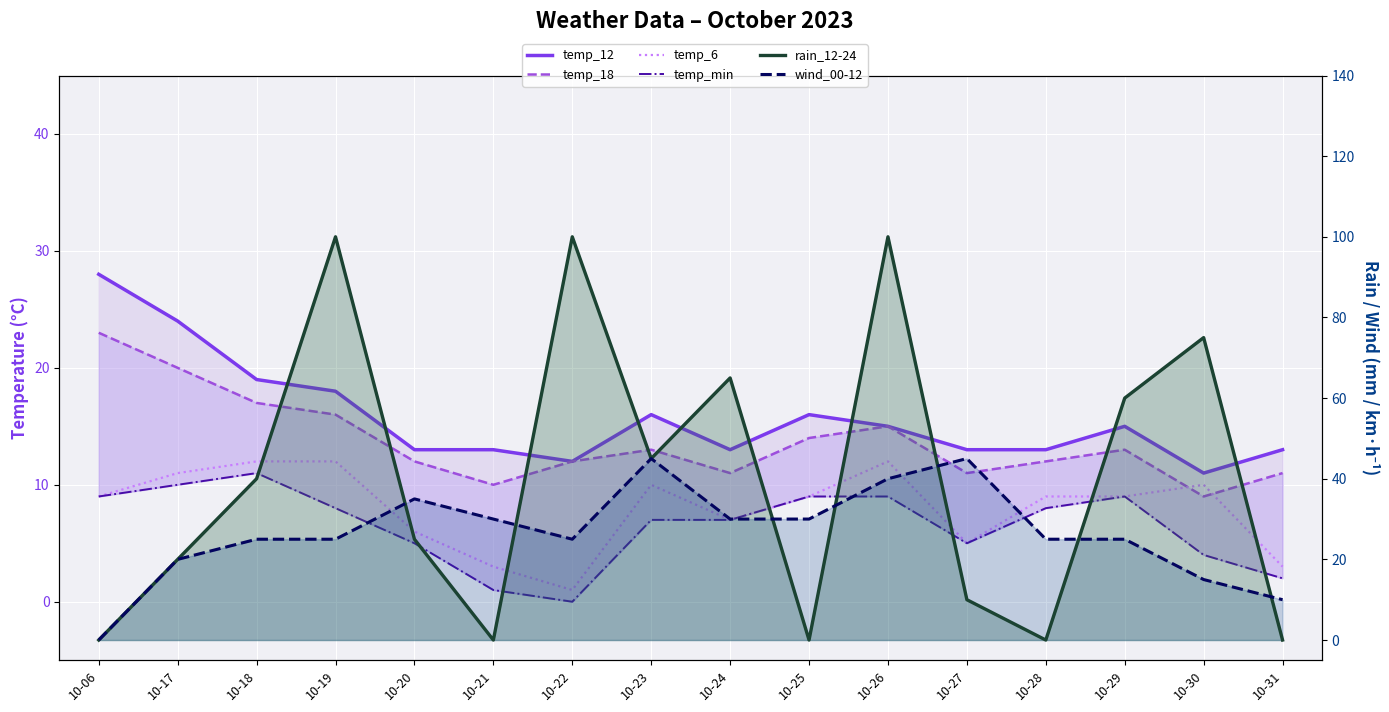

How many lines are shown in the chart?

6